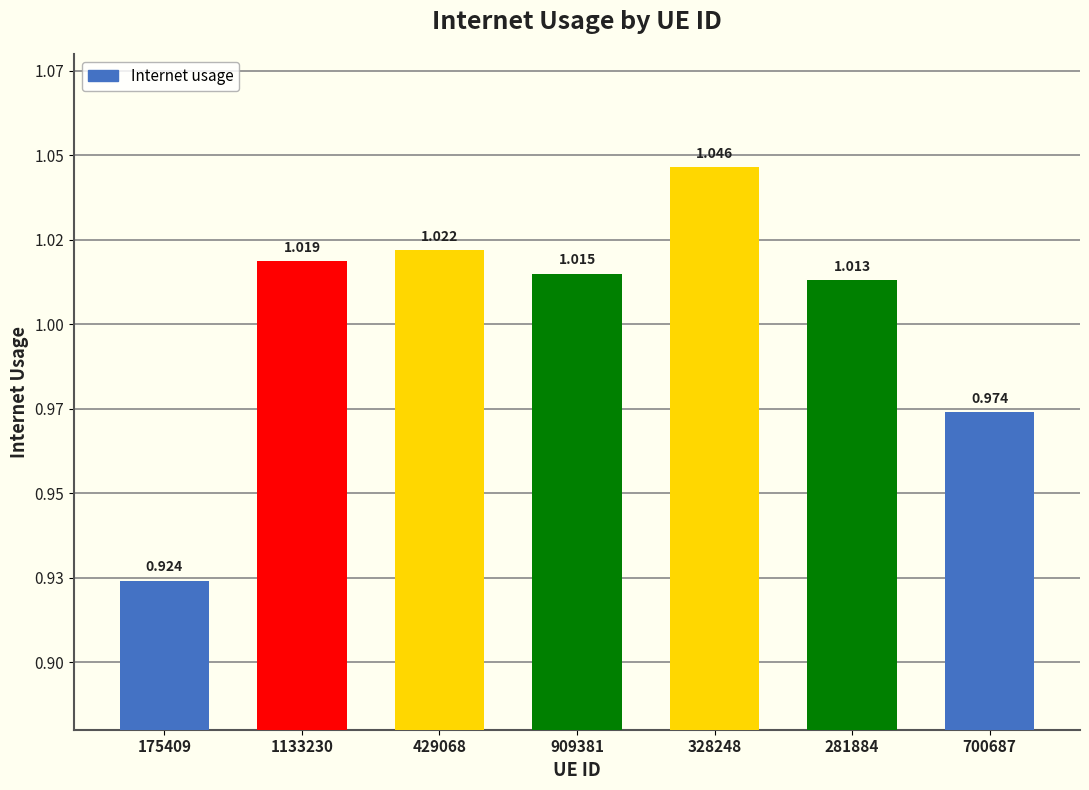

At which label is the value closest to 0?

175409